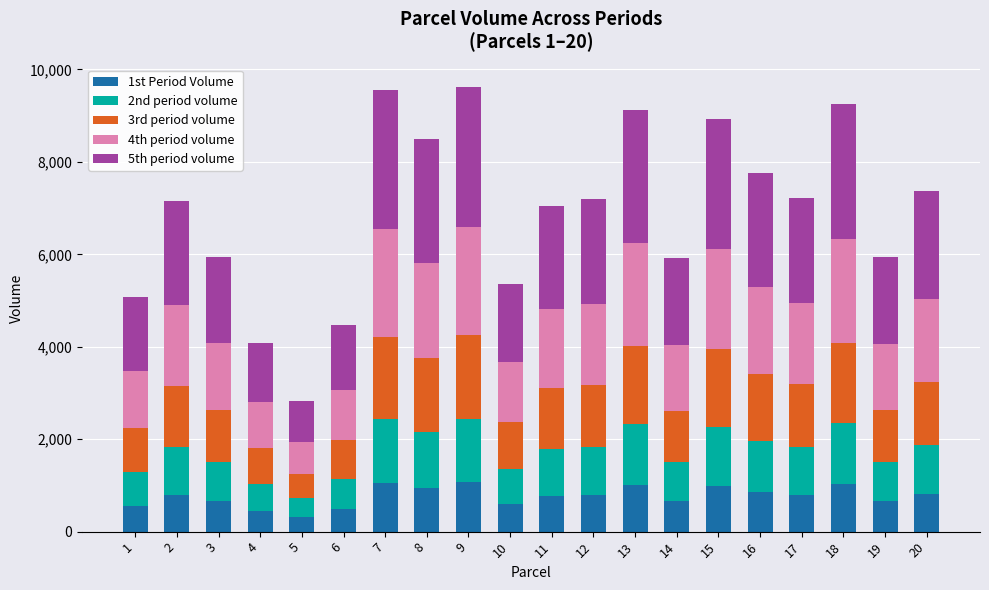

What is the highest value of the 1st Period Volume series?

1064.0